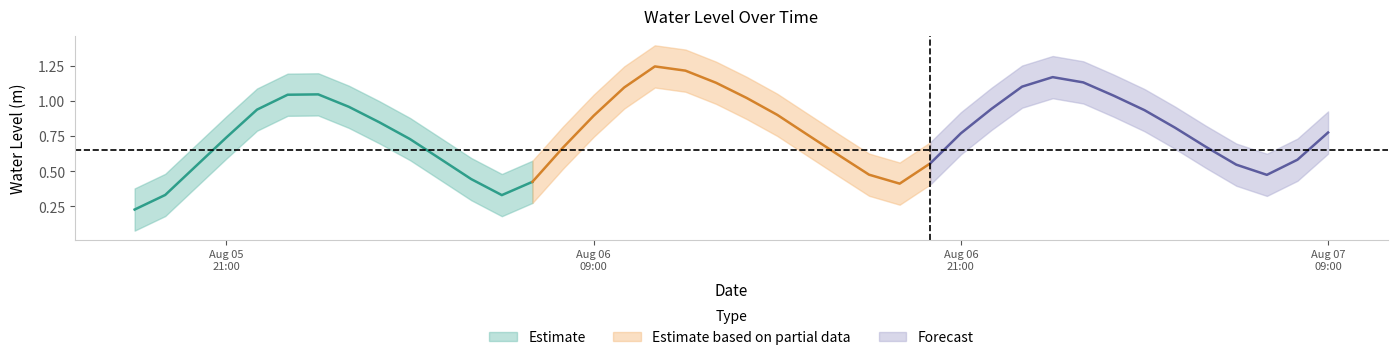

What is the change in value from 5 to 7?

-0.1